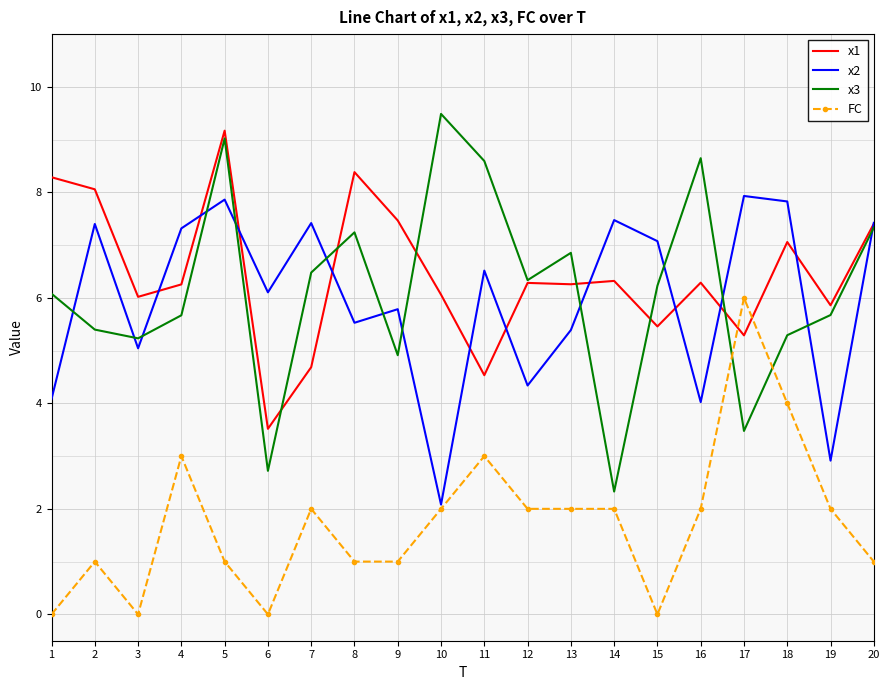

Which series has the widest spread of values?

x3